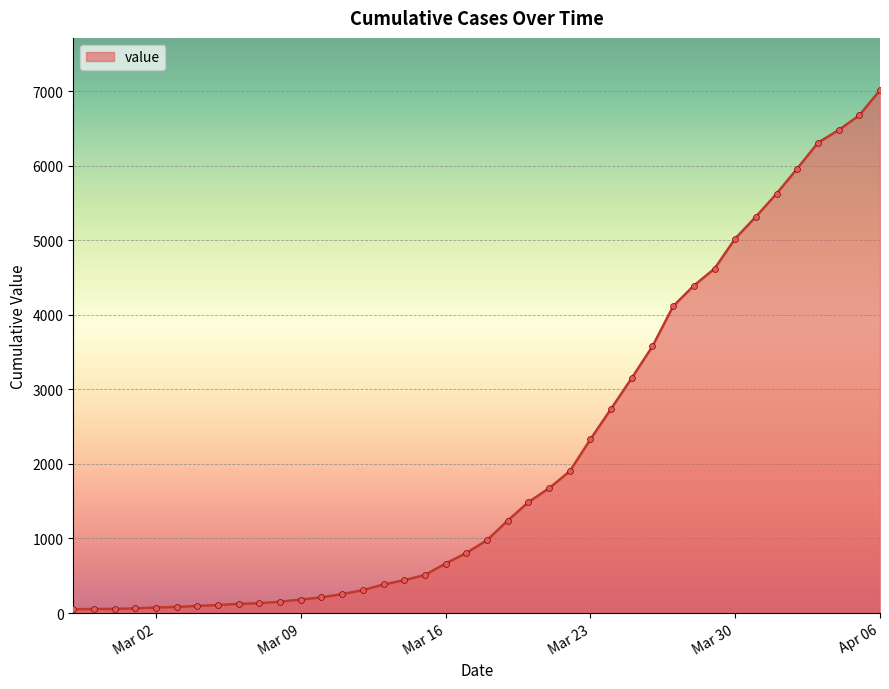

What is the difference between the maximum and minimum values?

6961